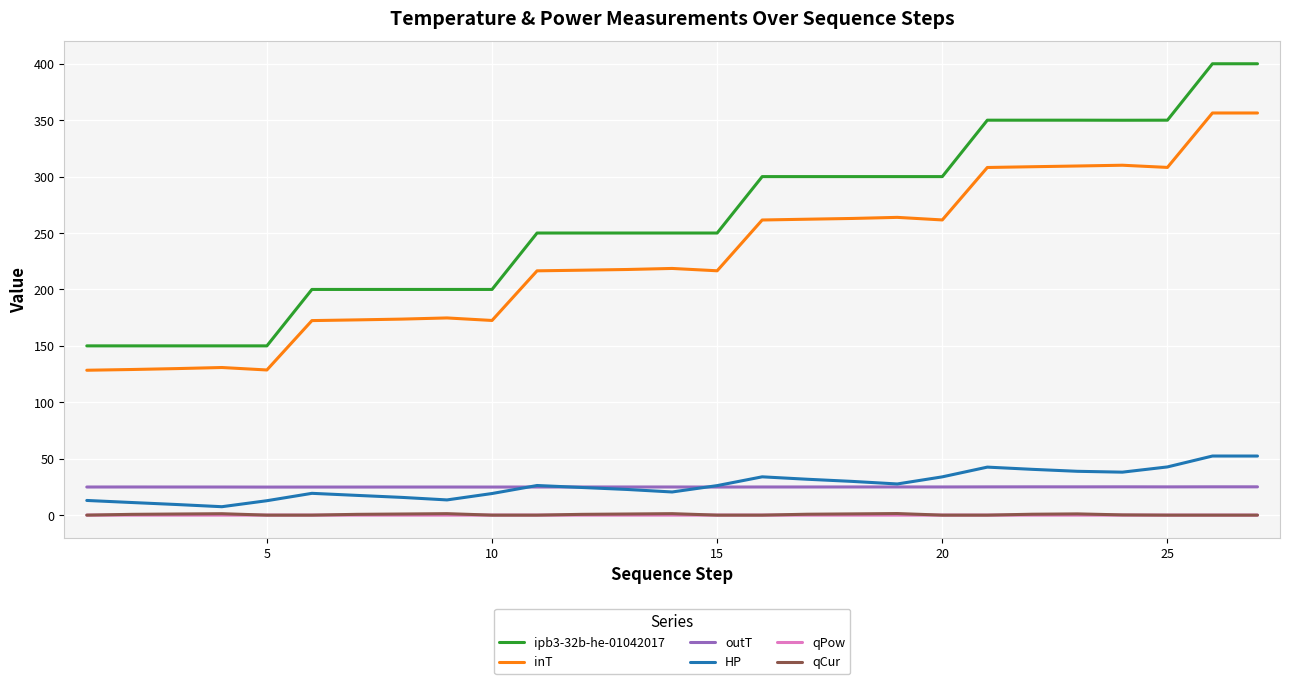

Does the chart display data point markers on the line(s)?

No